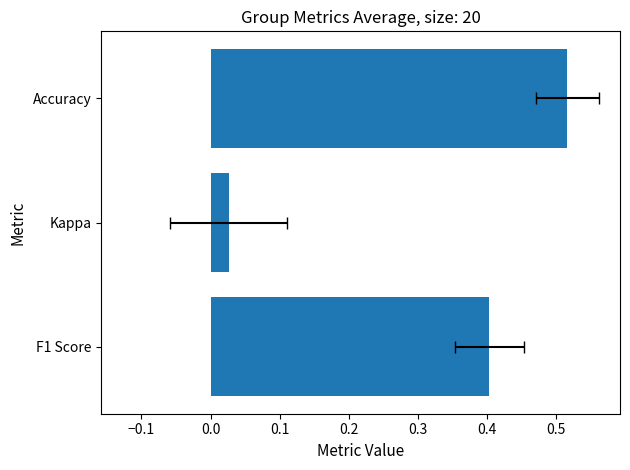

Is it true that the value at Accuracy is 0.8?

False